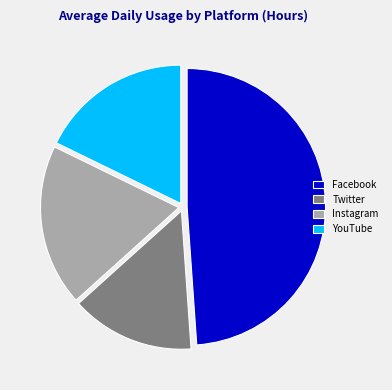

The Facebook slice represents 56% of the pie. True or false?

False